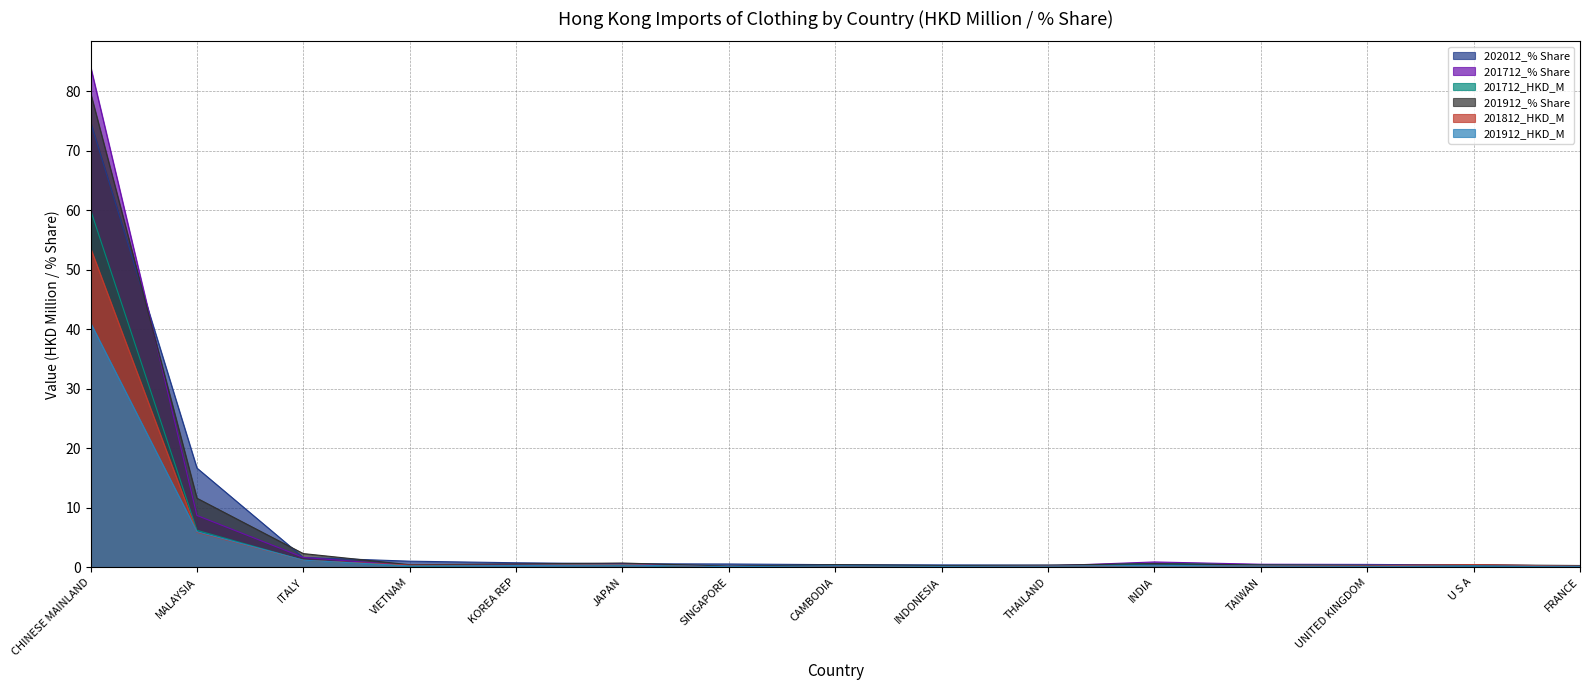

What is the average value of the 201812_HKD_M series?

4.2